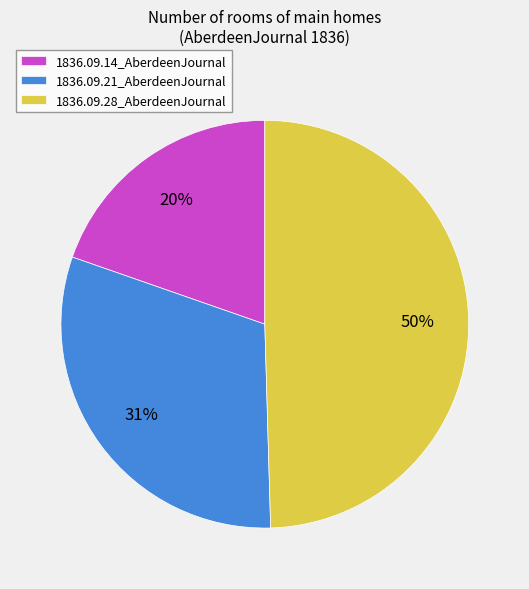

What percentage is the 1836.09.14_AberdeenJournal slice, to the nearest percent?

20%